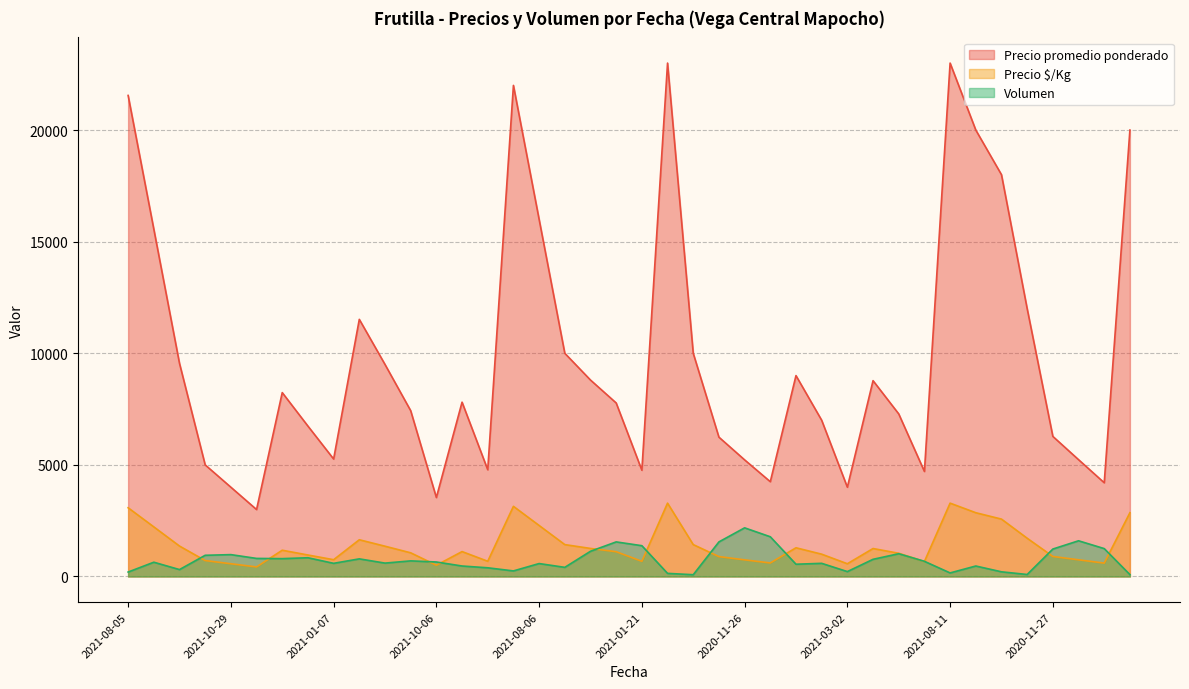

How many lines are shown in the chart?

3